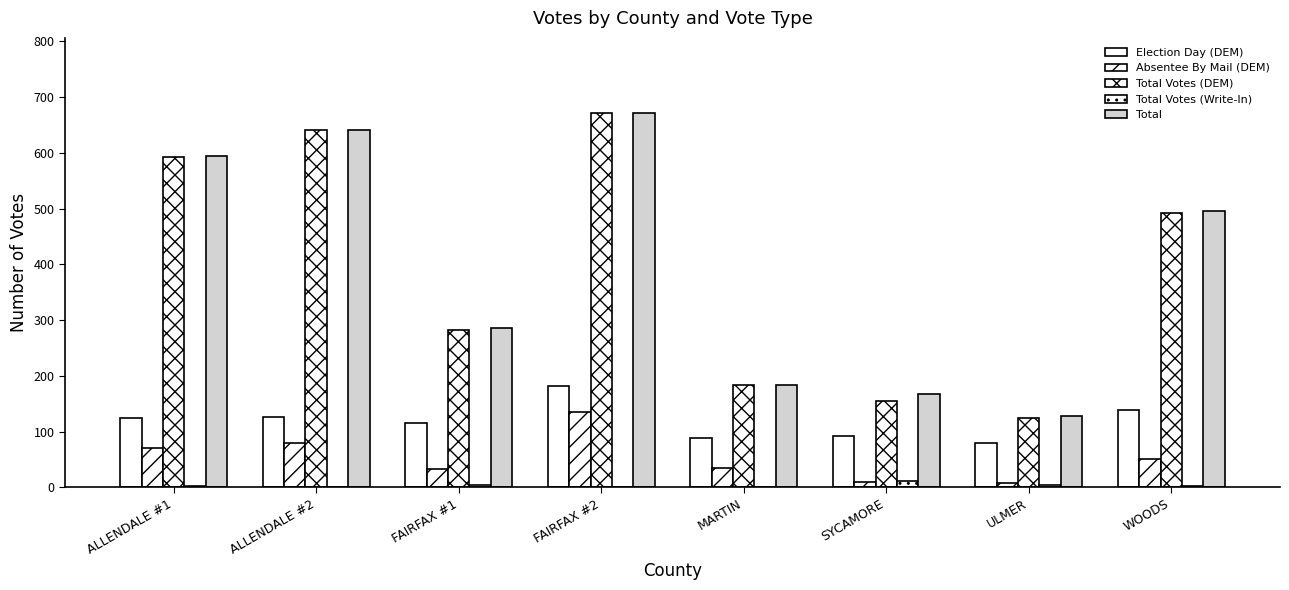

Reading left to right, extract all data points from this chart.

Election Day (DEM): ALLENDALE #1=125	ALLENDALE #2=126	FAIRFAX #1=116	FAIRFAX #2=182	MARTIN=88	SYCAMORE=92	ULMER=80	WOODS=139
Absentee By Mail (DEM): ALLENDALE #1=70	ALLENDALE #2=79	FAIRFAX #1=33	FAIRFAX #2=135	MARTIN=35	SYCAMORE=10	ULMER=8	WOODS=50
Total Votes (DEM): ALLENDALE #1=592	ALLENDALE #2=641	FAIRFAX #1=282	FAIRFAX #2=671	MARTIN=183	SYCAMORE=155	ULMER=124	WOODS=493
Total Votes (Write-In): ALLENDALE #1=3	ALLENDALE #2=0	FAIRFAX #1=4	FAIRFAX #2=1	MARTIN=0	SYCAMORE=12	ULMER=4	WOODS=2
Total: ALLENDALE #1=595	ALLENDALE #2=641	FAIRFAX #1=286	FAIRFAX #2=672	MARTIN=183	SYCAMORE=167	ULMER=128	WOODS=495